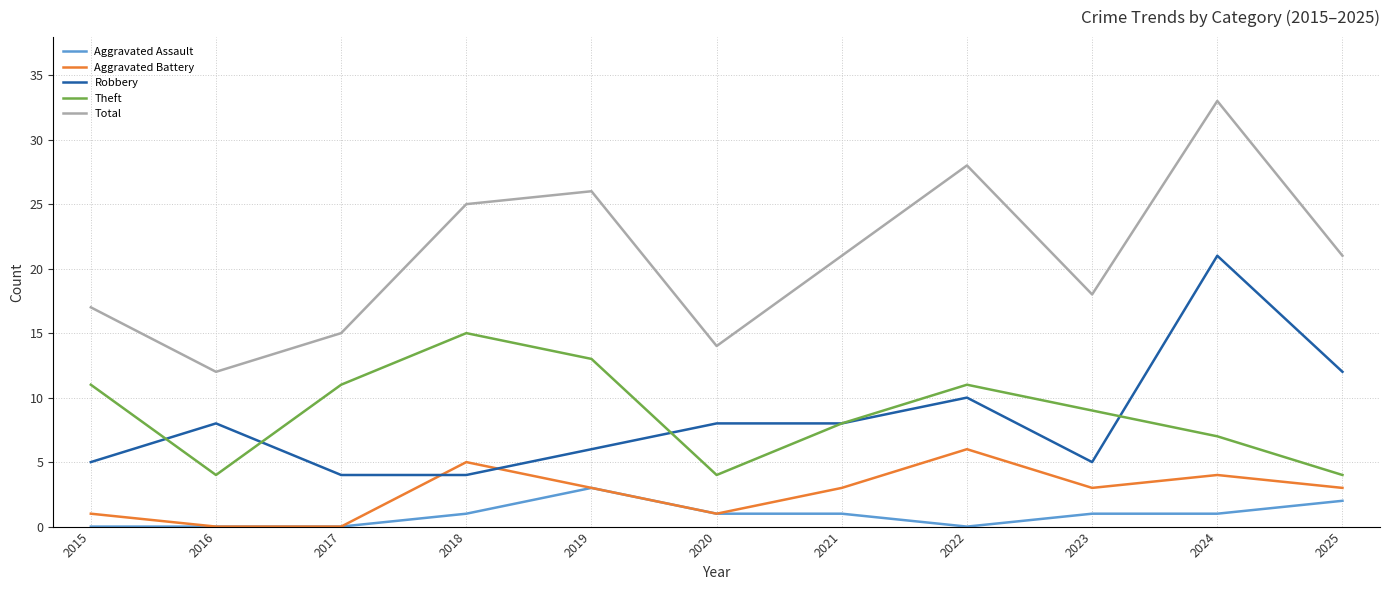

True or false: Total and Theft intersect in this chart.

False